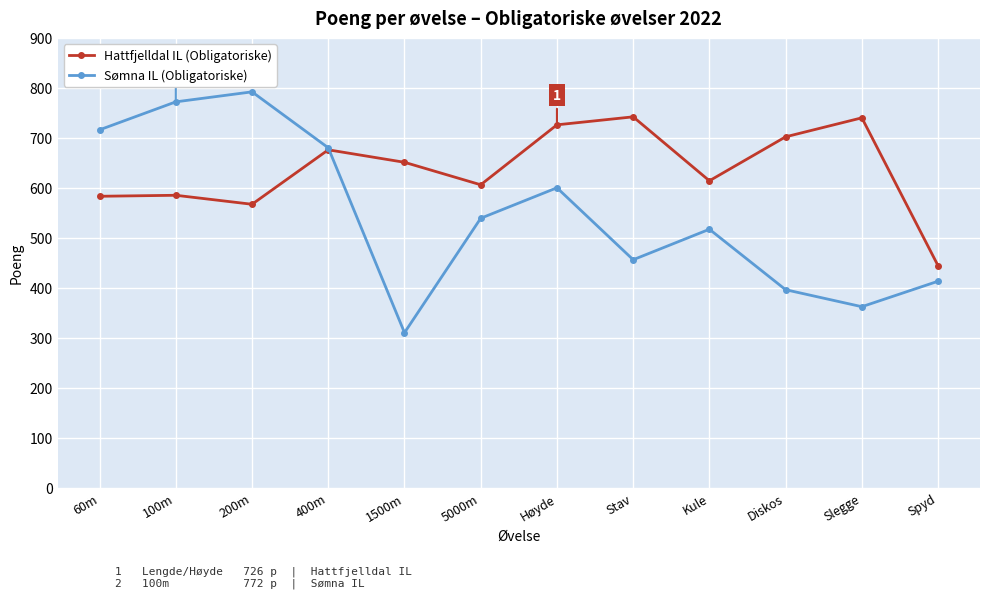

How many distinct data groups are displayed?

2